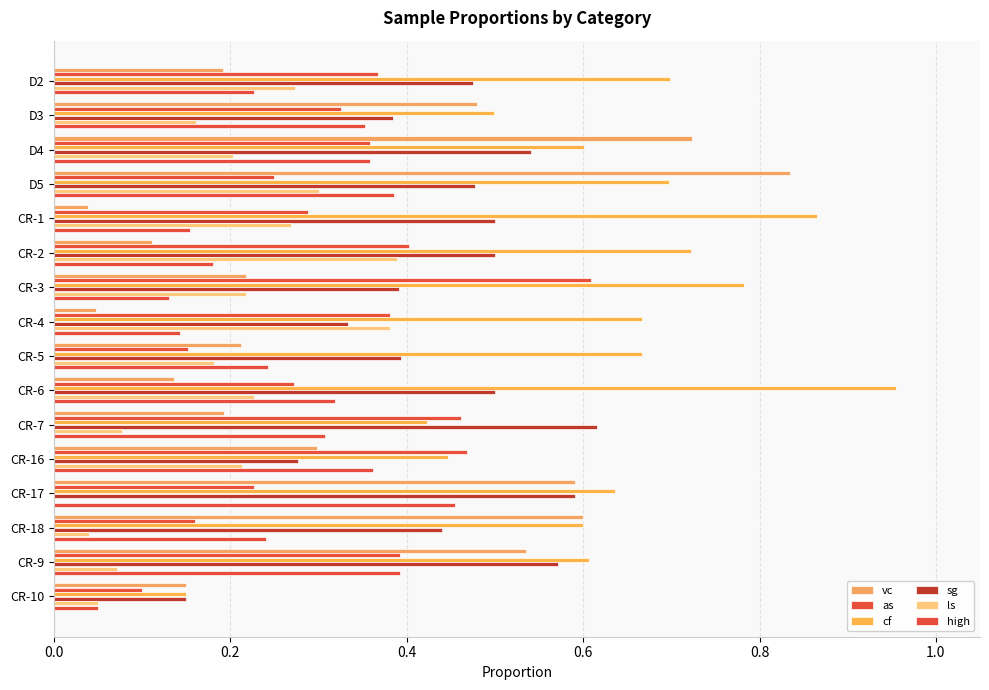

Count the number of data series in this chart.

6